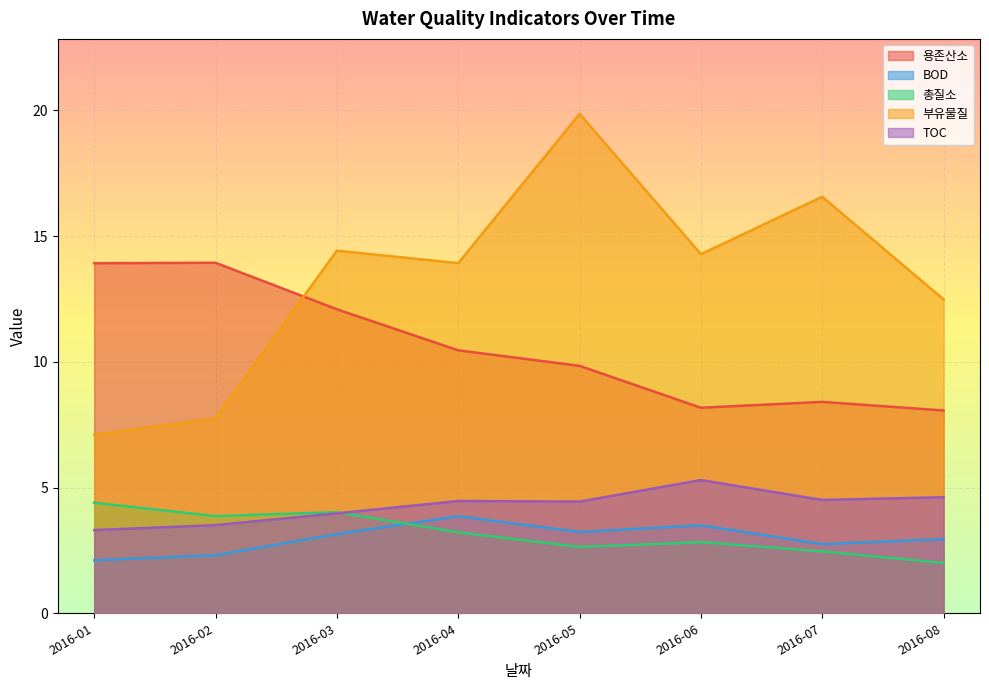

What is the difference between the maximum and minimum values in the TOC series?

2.0